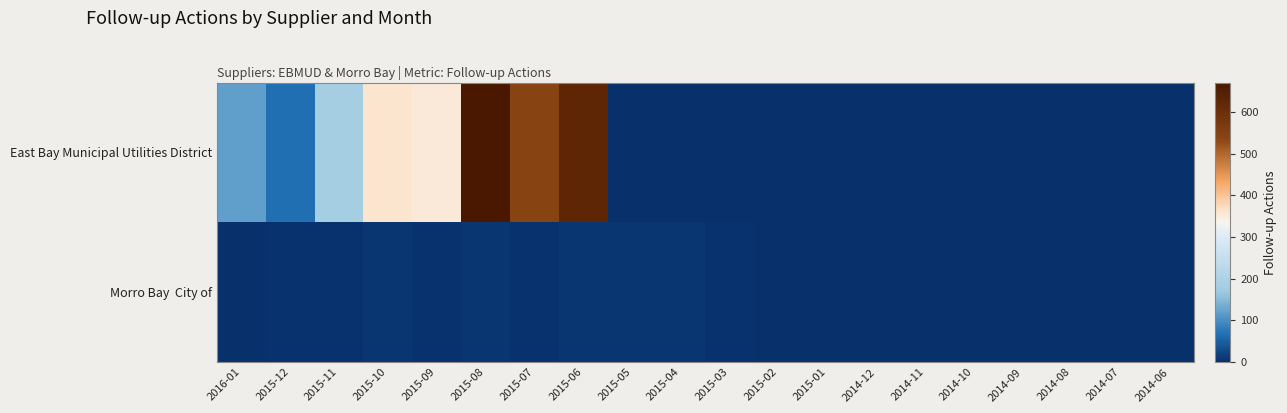

Which series has the largest total across all categories?

East Bay Municipal Utilities District